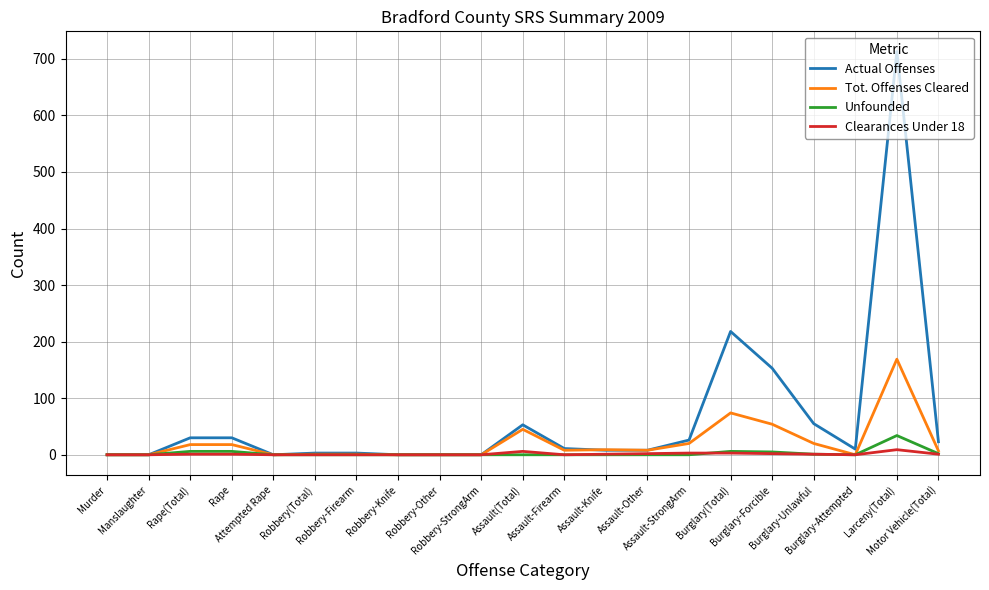

Which series has the largest total across all categories?

Actual Offenses